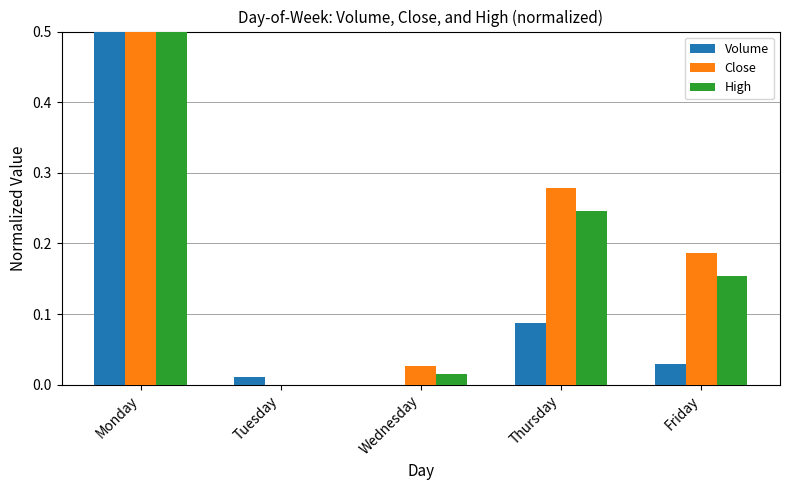

The value of High at Tuesday is 0.0. True or false?

True